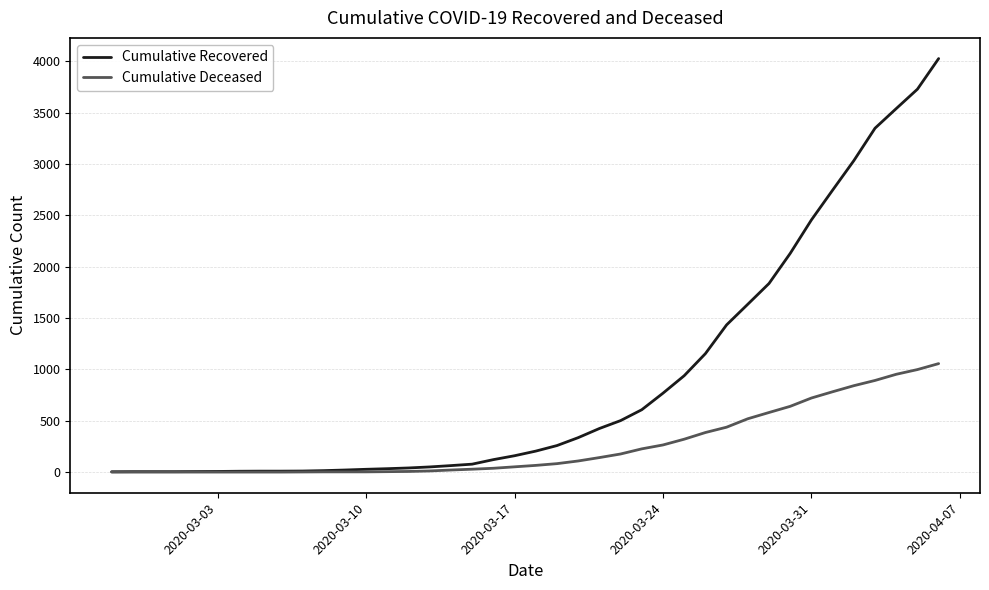

How many lines are shown in the chart?

2